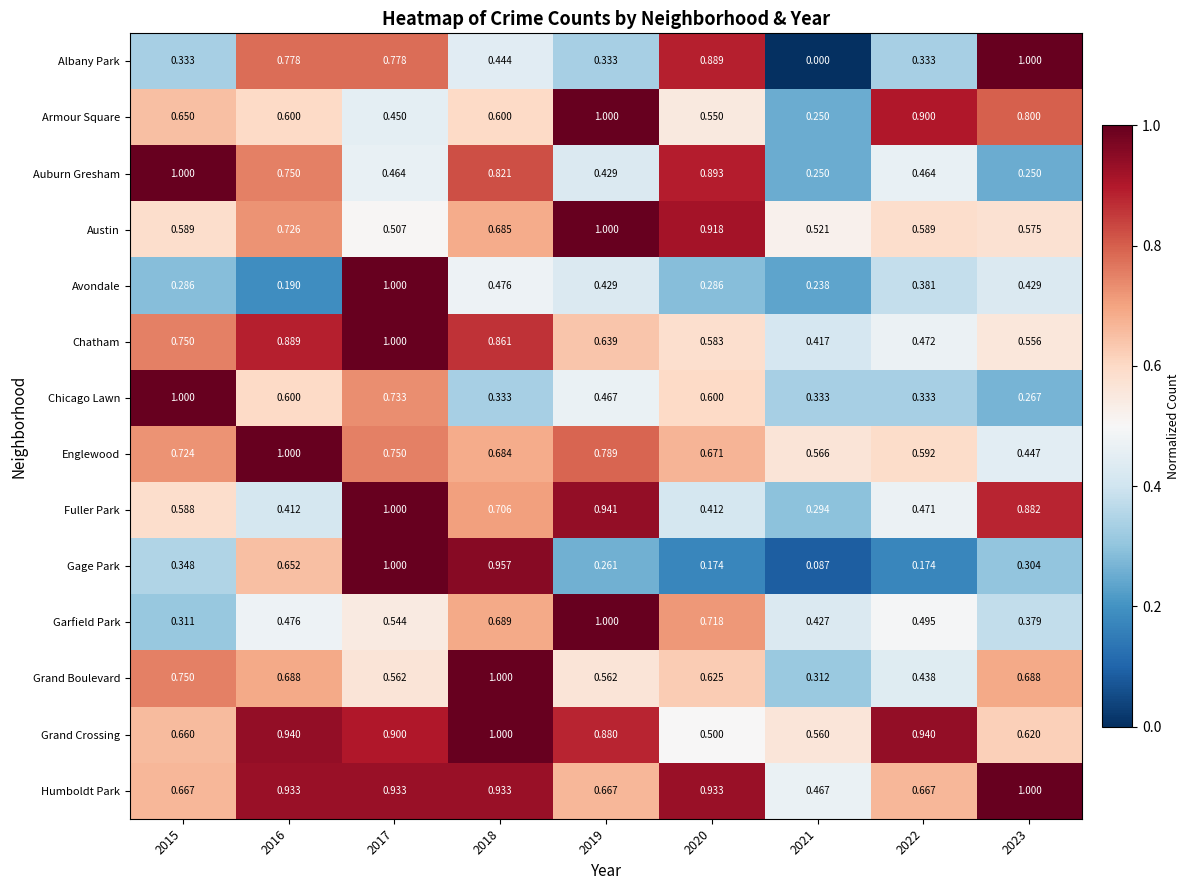

Which series has the largest total across all categories?

Humboldt Park